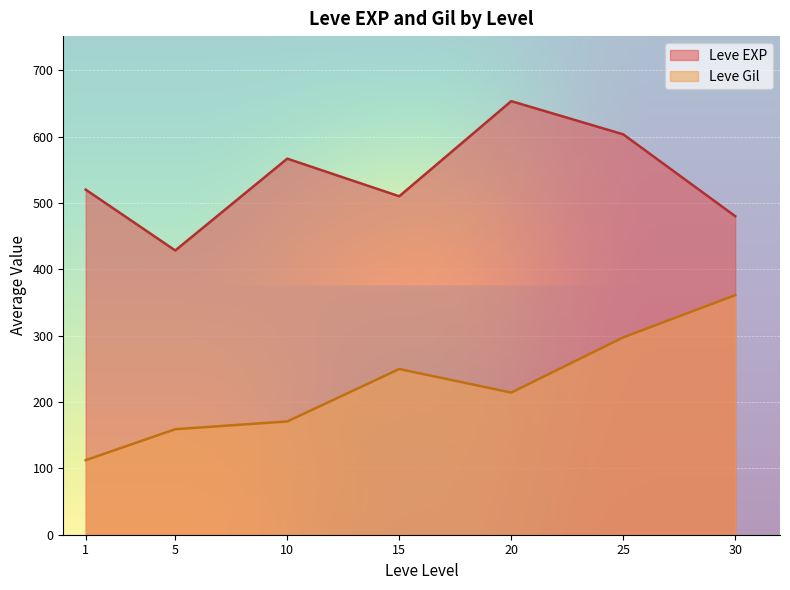

The Leve EXP series shows 137.1 at 20. True or false?

False